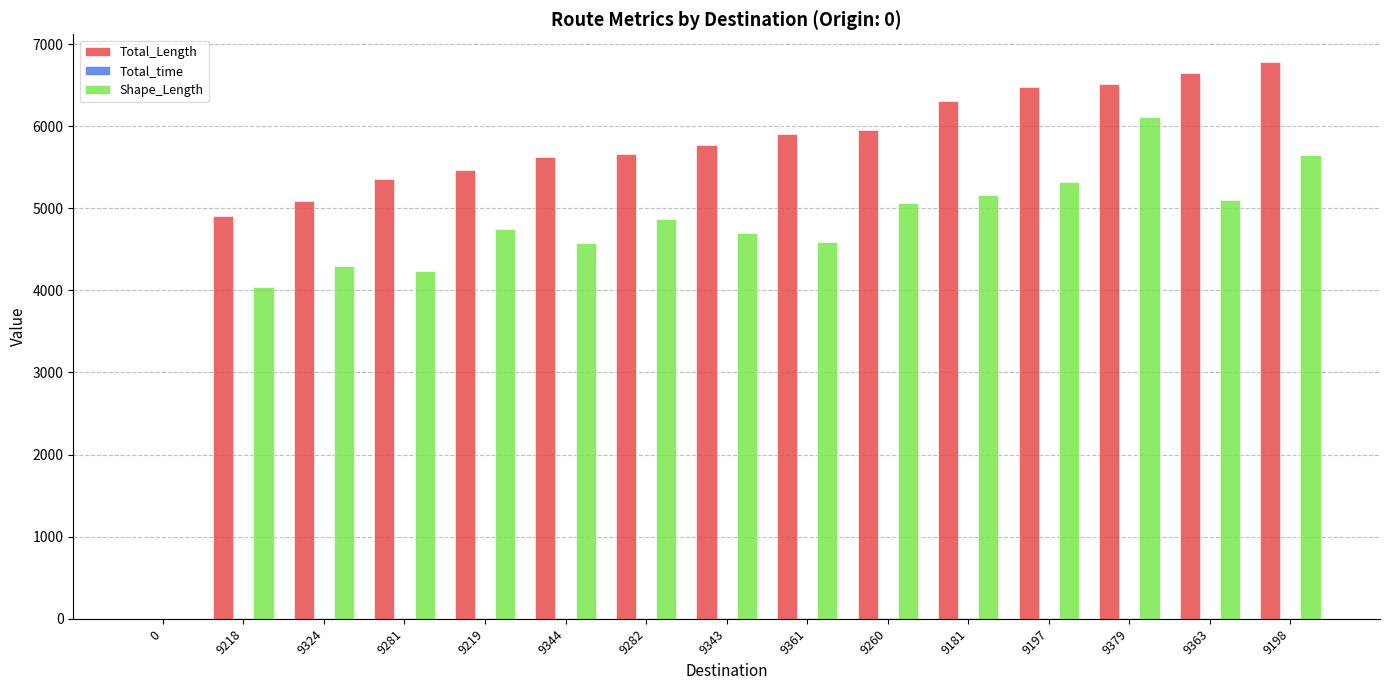

Which series changed the most between 9344 and 9379?

Shape_Length